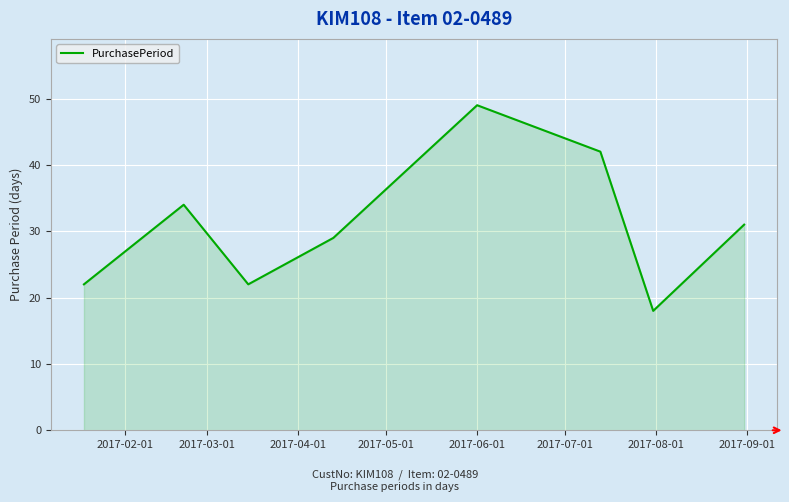

What is the difference between the second highest and second lowest values?

20